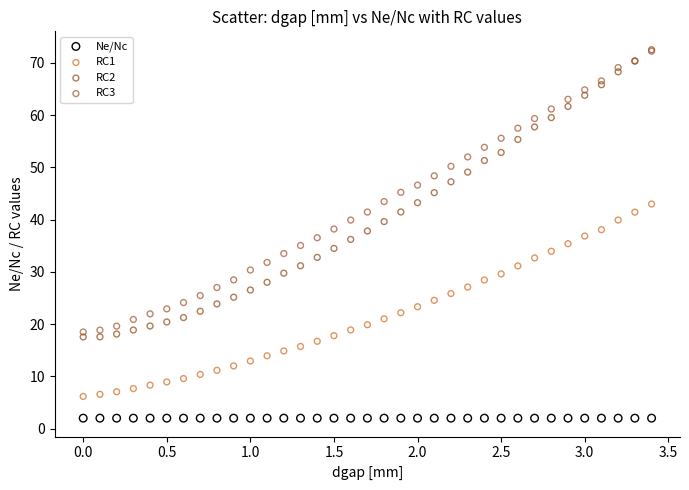

Which series reaches the minimum Y coordinate?

Ne/Nc